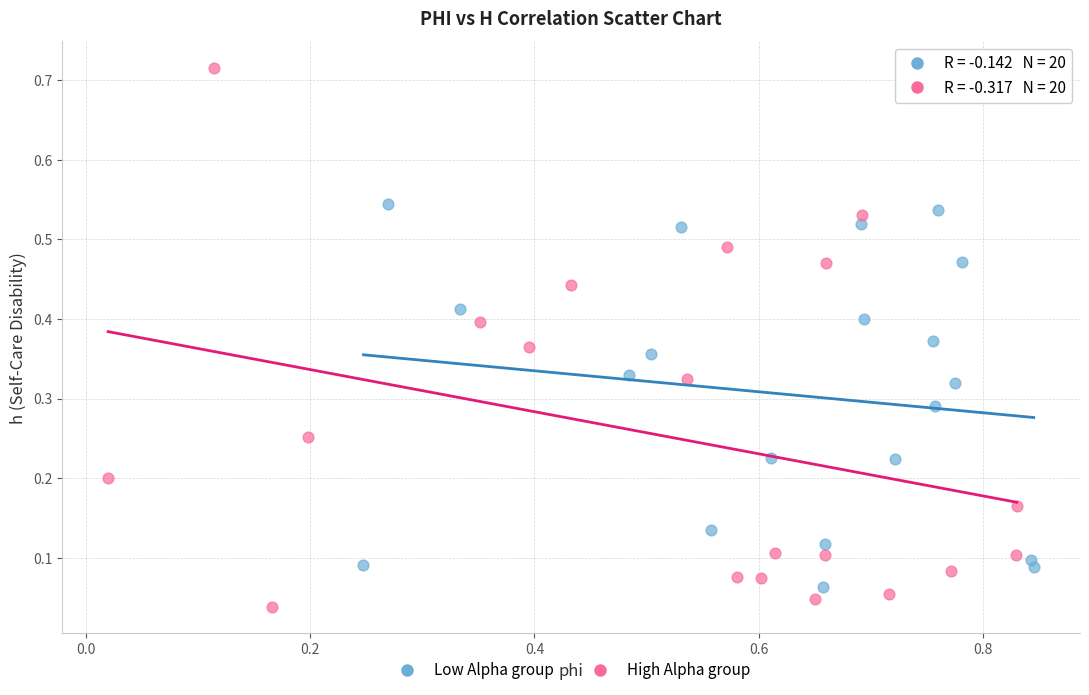

Which series reaches the maximum Y coordinate?

High Alpha group